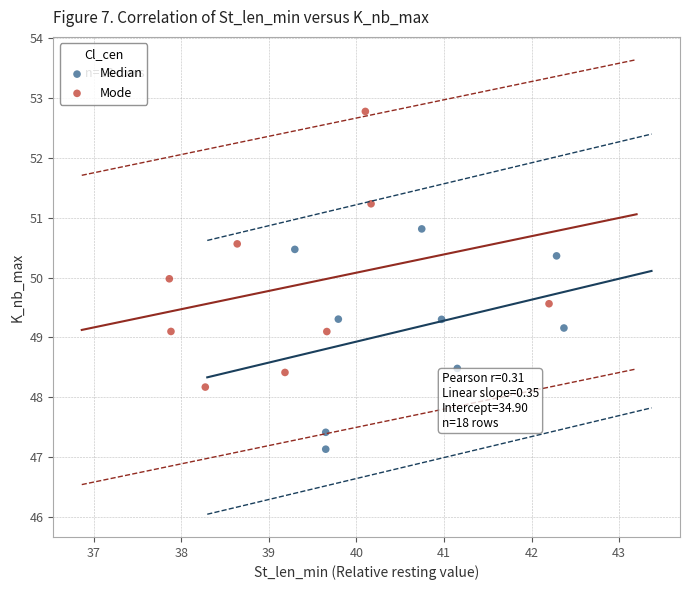

Which series contains the lowest Y value?

Median